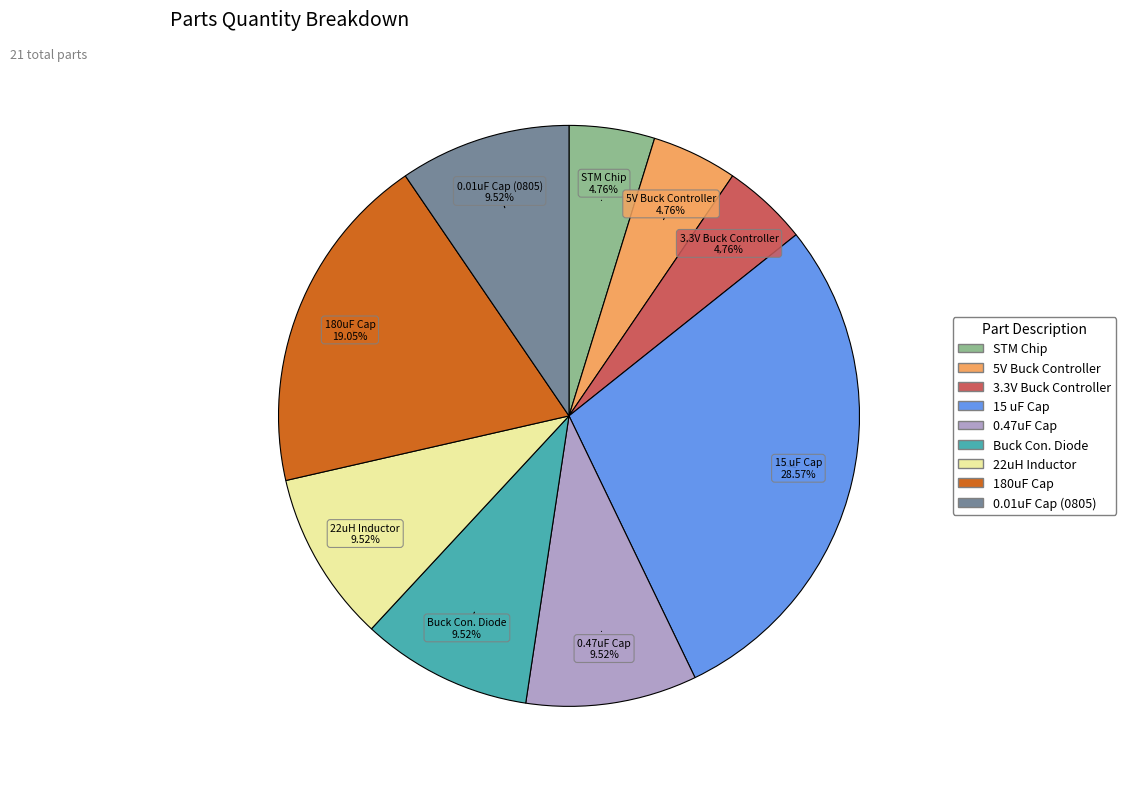

Is there a majority slice in this chart?

No